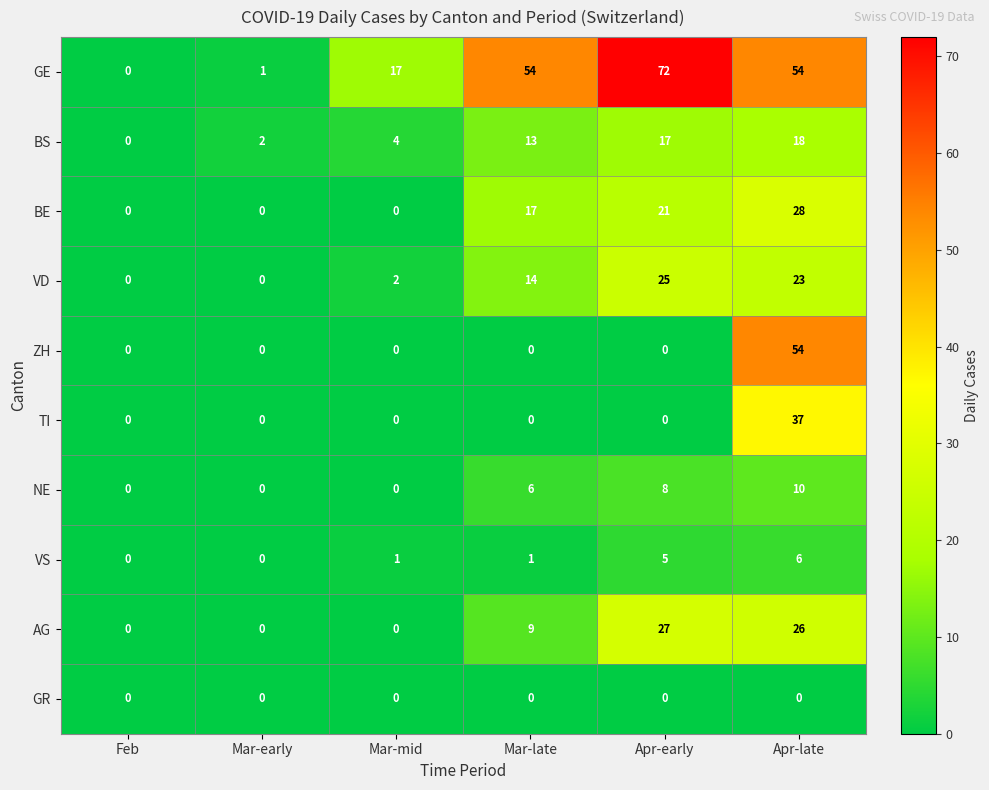

Count the NE values in the range 0 to 8.

5